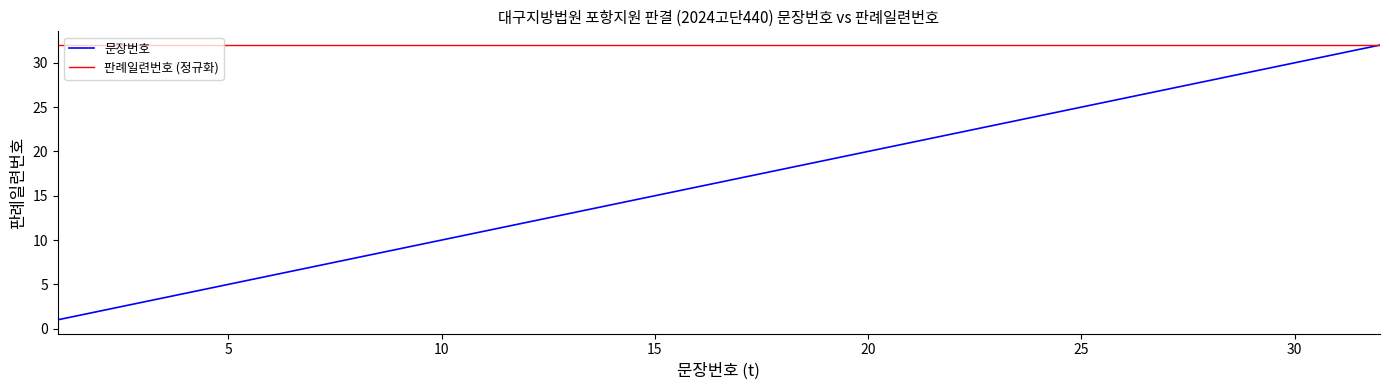

How many lines are shown in the chart?

2